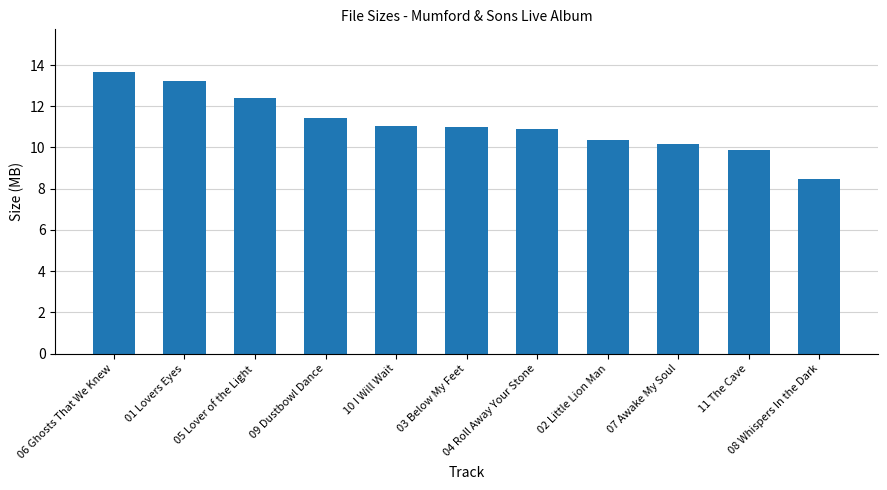

What is the label of the 3rd bar from the right?

07 Awake My Soul